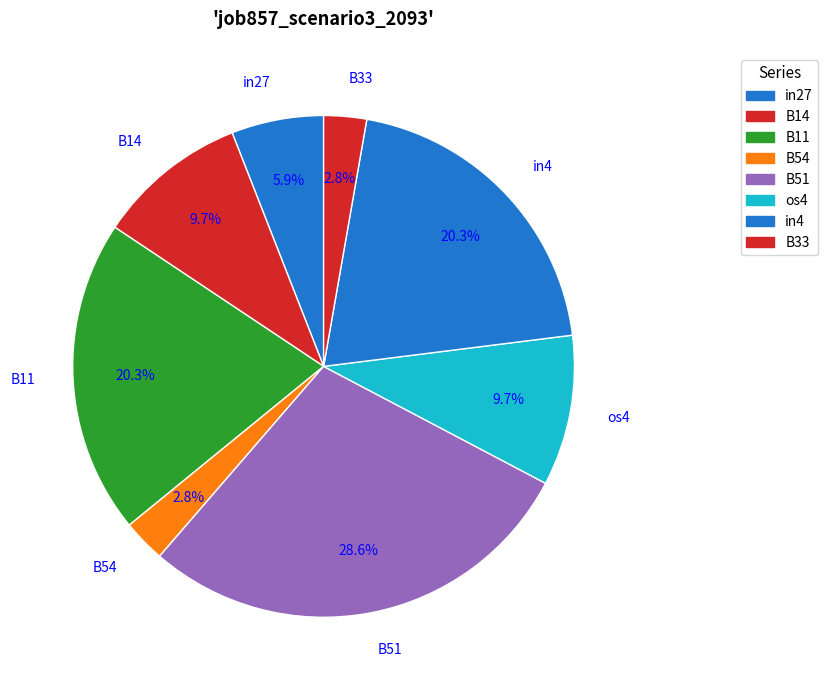

To the nearest percent, what is the average slice percentage?

12%